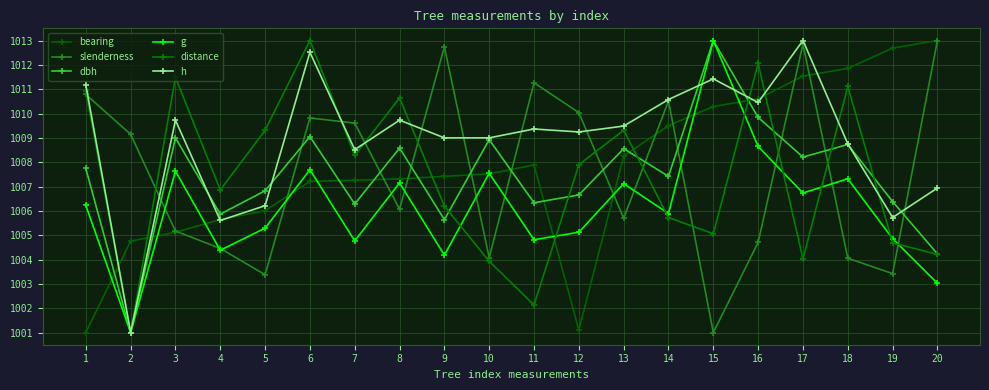

What are all the series names shown in the legend?

bearing, slenderness, dbh, g, distance, h